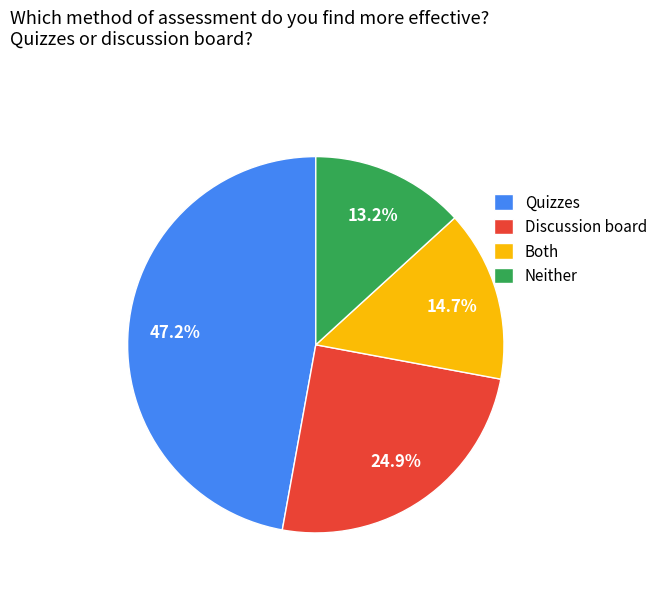

To the nearest percent, what is the difference between the largest and smallest slice percentages?

34%